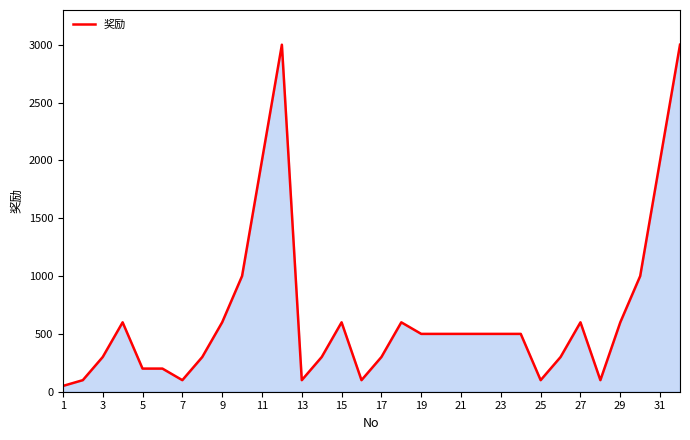

How many lines are shown in the chart?

1